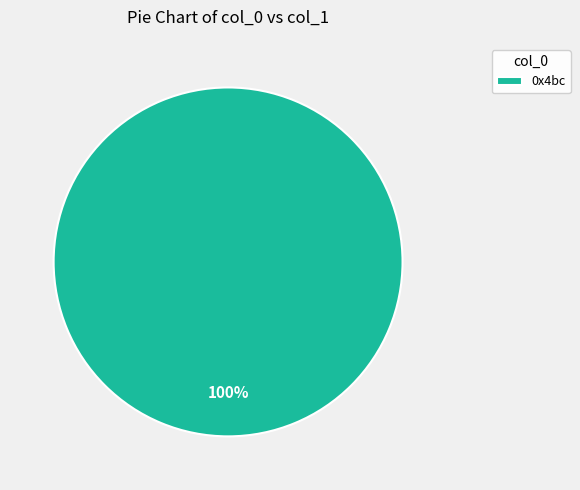

To the nearest percent, what portion does 0x4bc represent?

100%